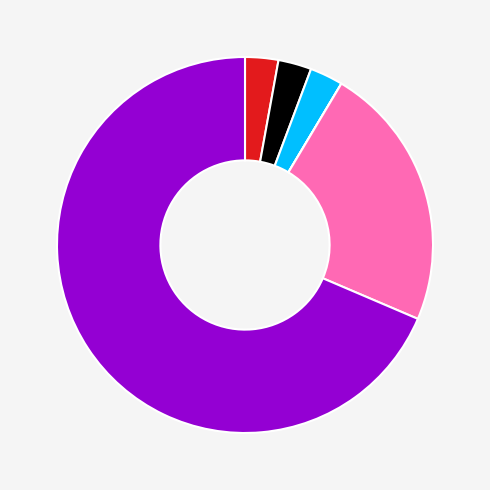

Is there a majority slice in this chart?

Yes